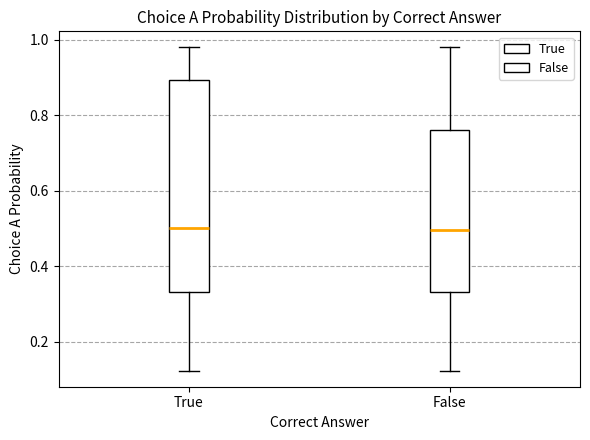

Reading left to right, transcribe this box plot: for each box, give where its median line is, the range the box spans, and where its two whiskers end, as read against the y-axis. The values are not printed on the chart, so give them approximately, as read against the axis.

True: median 0.50, box 0.34 to 0.90, whiskers 0.12 to 0.98
False: median 0.50, box 0.34 to 0.76, whiskers 0.12 to 0.98